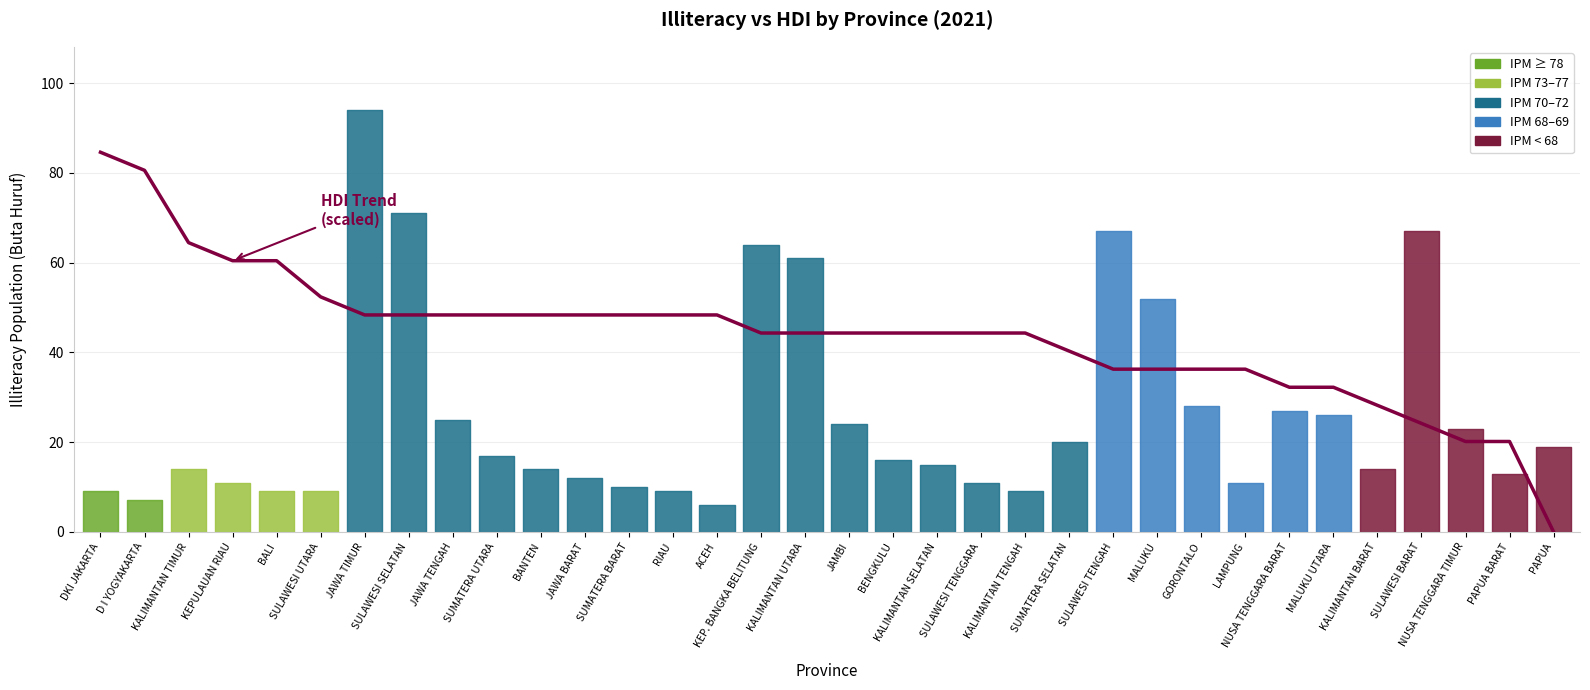

Reading left to right, list all the values displayed in this chart.

DKI JAKARTA=84.6	D I YOGYAKARTA=80.6	KALIMANTAN TIMUR=64.5	KEPULAUAN RIAU=60.4	BALI=60.4	SULAWESI UTARA=52.4	JAWA TIMUR=48.3	SULAWESI SELATAN=48.3	JAWA TENGAH=48.3	SUMATERA UTARA=48.3	BANTEN=48.3	JAWA BARAT=48.3	SUMATERA BARAT=48.3	RIAU=48.3	ACEH=48.3	KEP. BANGKA BELITUNG=44.3	KALIMANTAN UTARA=44.3	JAMBI=44.3	BENGKULU=44.3	KALIMANTAN SELATAN=44.3	SULAWESI TENGGARA=44.3	KALIMANTAN TENGAH=44.3	SUMATERA SELATAN=40.3	SULAWESI TENGAH=36.3	MALUKU=36.3	GORONTALO=36.3	LAMPUNG=36.3	NUSA TENGGARA BARAT=32.2	MALUKU UTARA=32.2	KALIMANTAN BARAT=28.2	SULAWESI BARAT=24.2	NUSA TENGGARA TIMUR=20.1	PAPUA BARAT=20.1	PAPUA=0.0